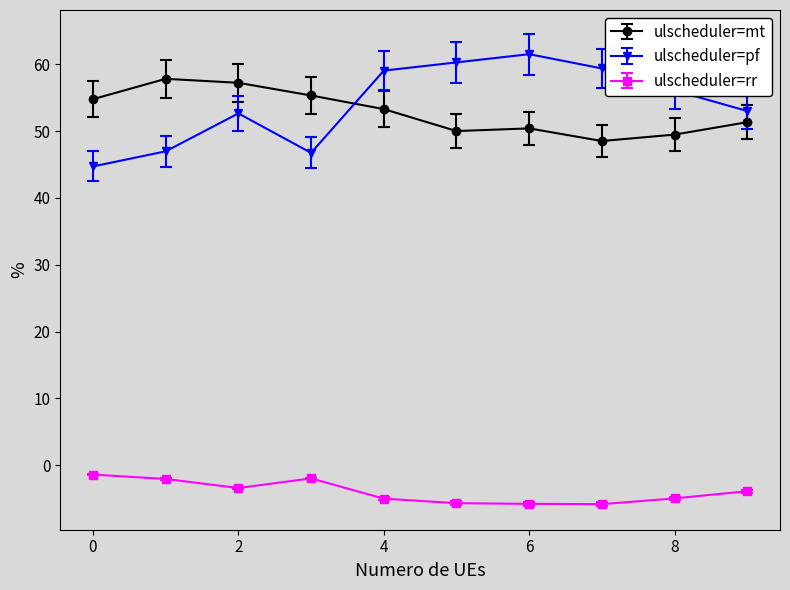

True or false: ulscheduler=mt has more than 2 interior local peaks.

False